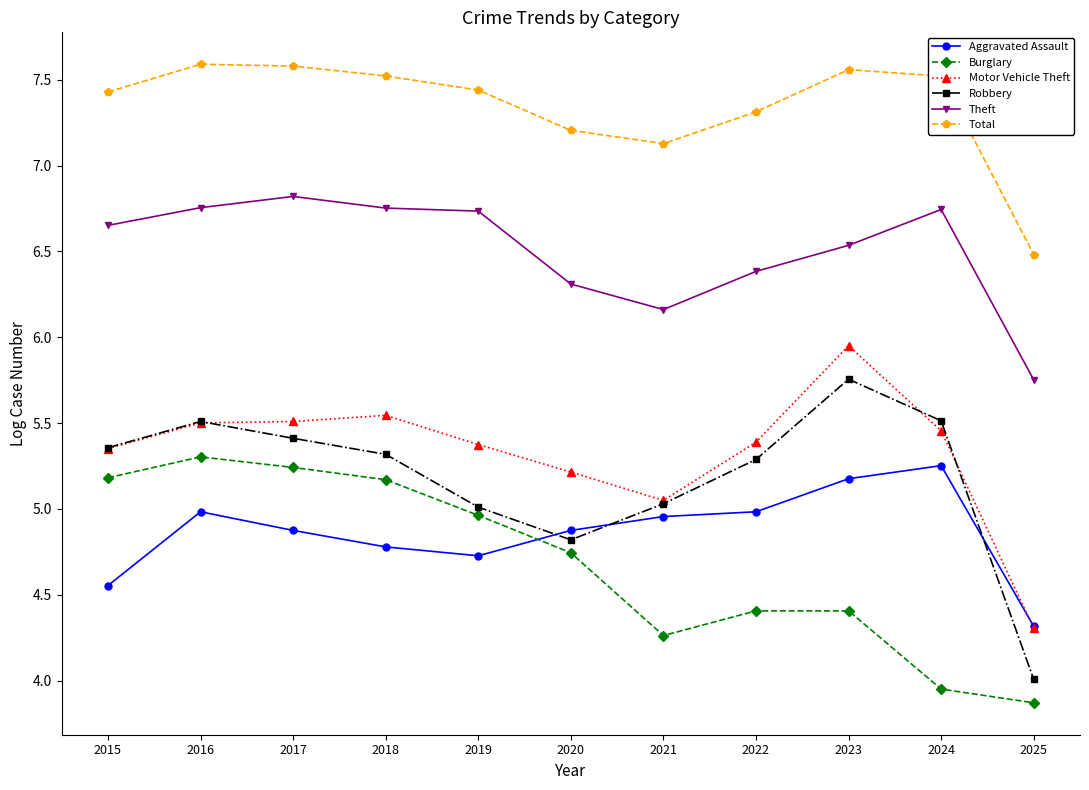

What is the minimum value shown in the chart?

3.9